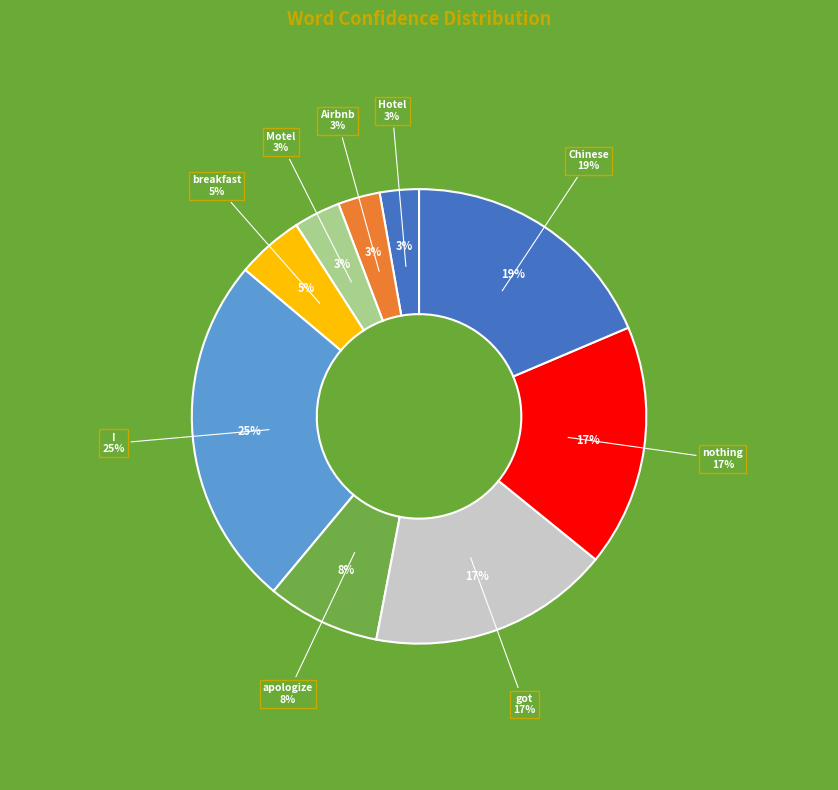

To the nearest percent, what percentage of the pie is Airbnb?

3%